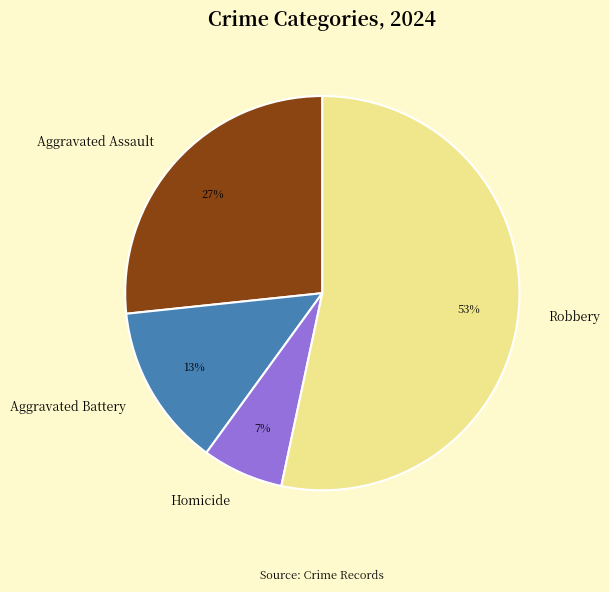

Which category has the smallest portion of the pie?

Homicide